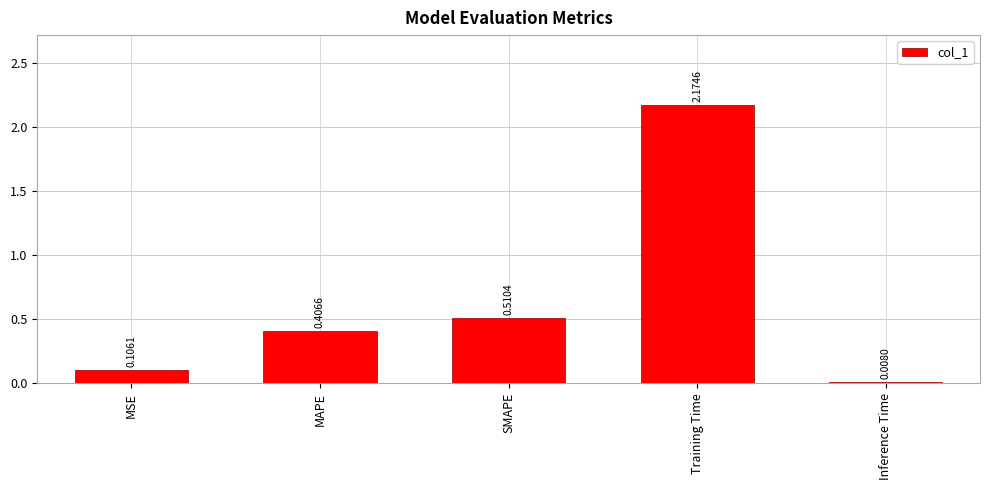

What is the change in value from SMAPE to Inference Time?

-0.5